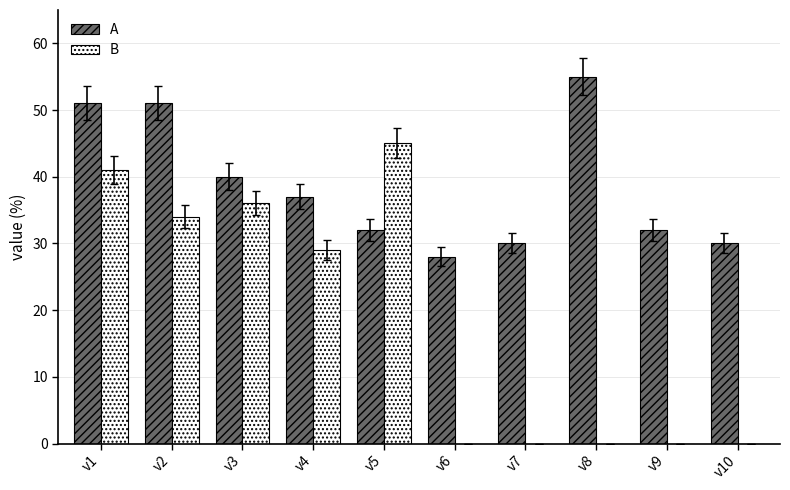

What are all the series names shown in the legend?

A, B